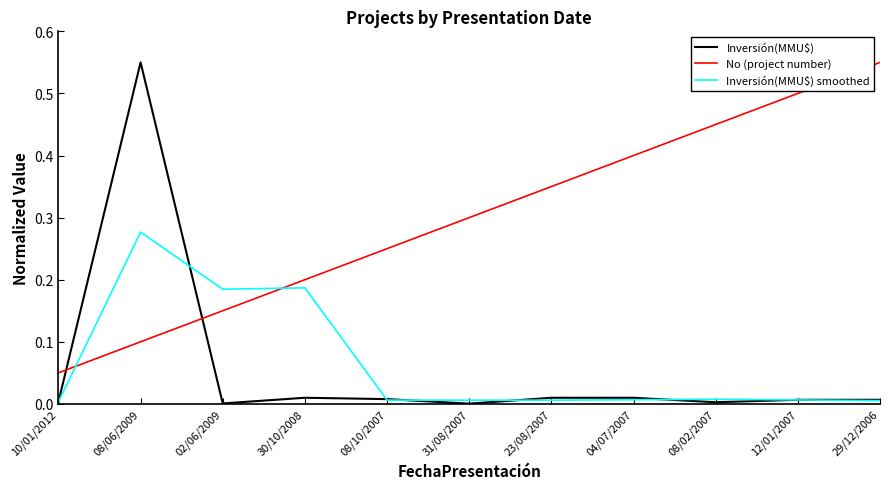

At which label does No (project number) reach its peak?

29/12/2006